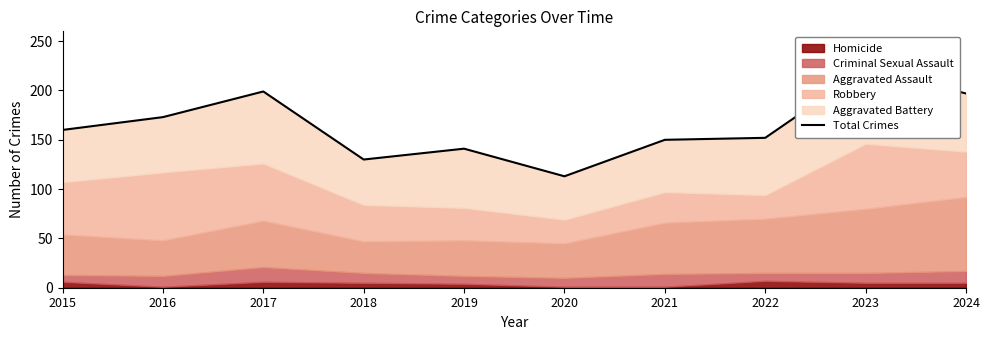

List the labels in order of value, largest first.

2023, 2017, 2024, 2016, 2015, 2022, 2021, 2019, 2018, 2020